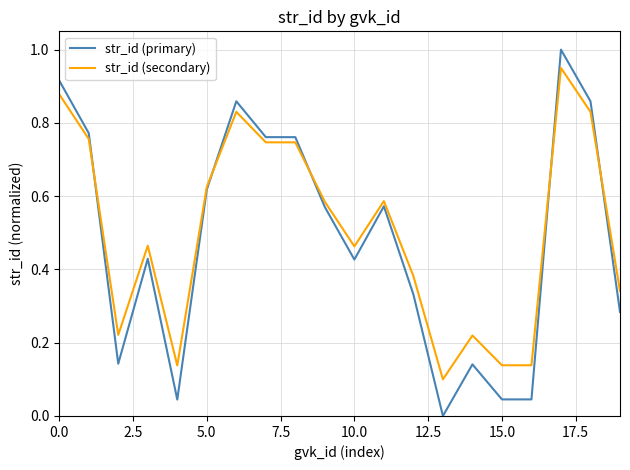

How many times do str_id (primary) and str_id (secondary) cross each other?

5